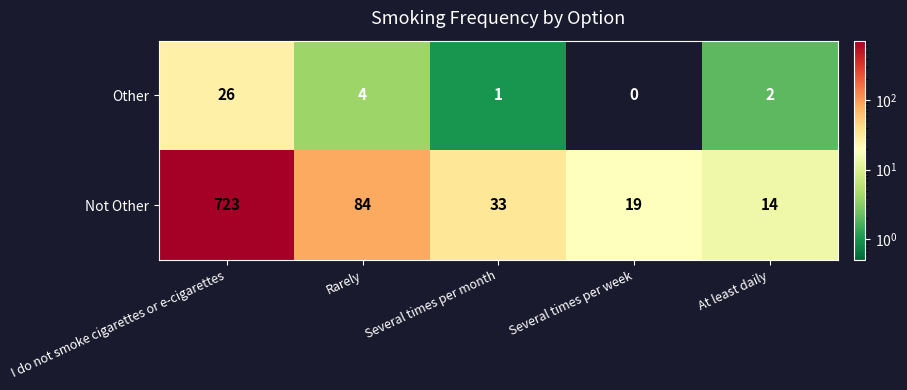

Rank the series by their average value, from highest to lowest.

Not Other, Other